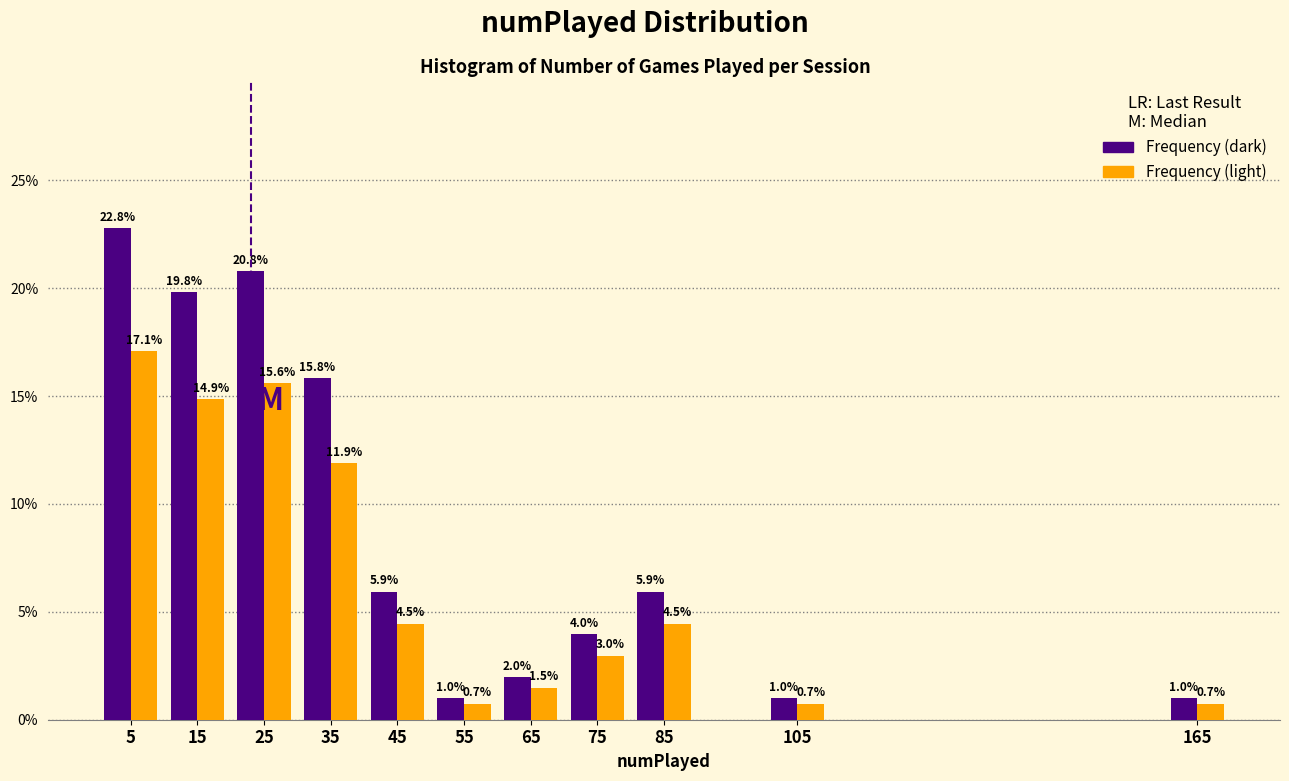

At which category is the sum across all series the highest?

5